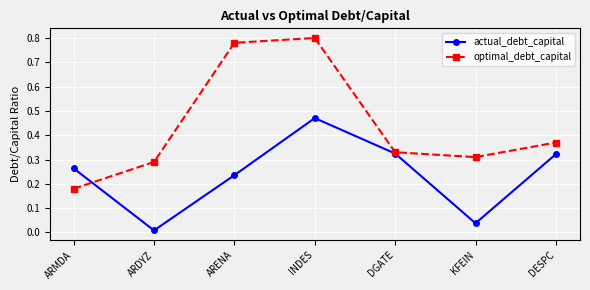

Between DGATE and DESPC, which series saw the biggest shift?

optimal_debt_capital